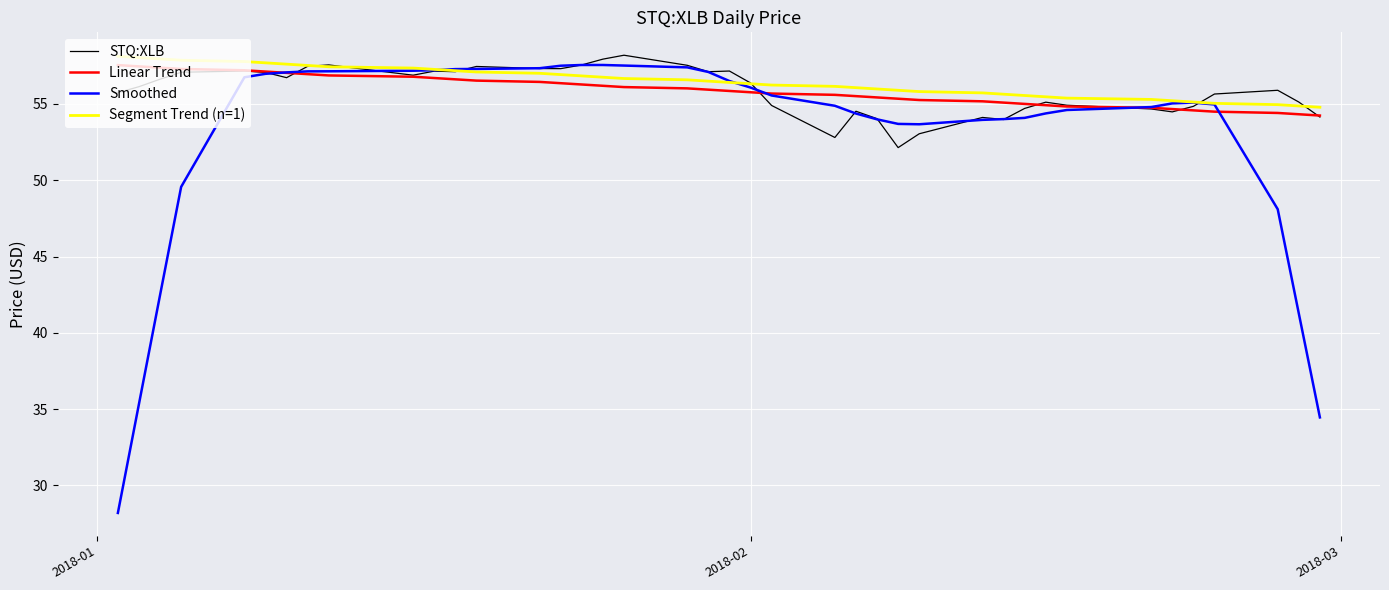

What is the minimum value for Linear Trend?

54.2